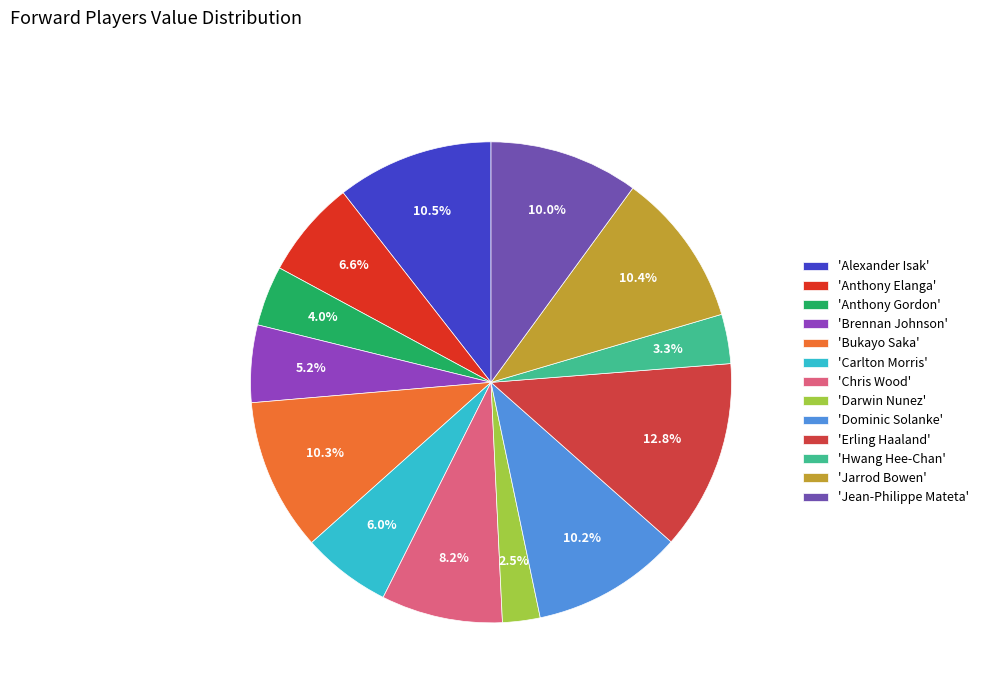

How many segments does this pie chart have?

13